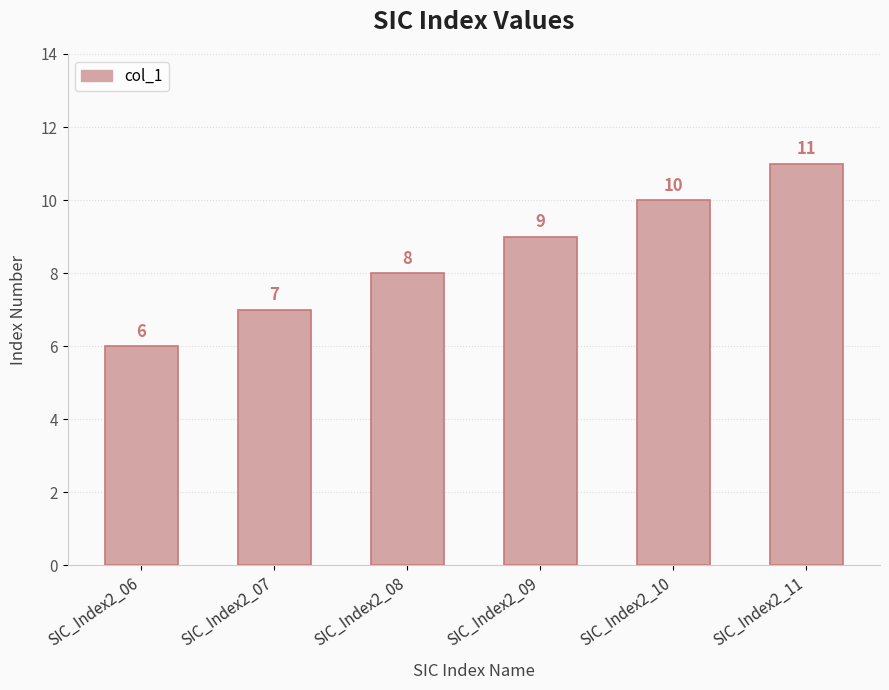

Count the values in the range 7 to 10.

4